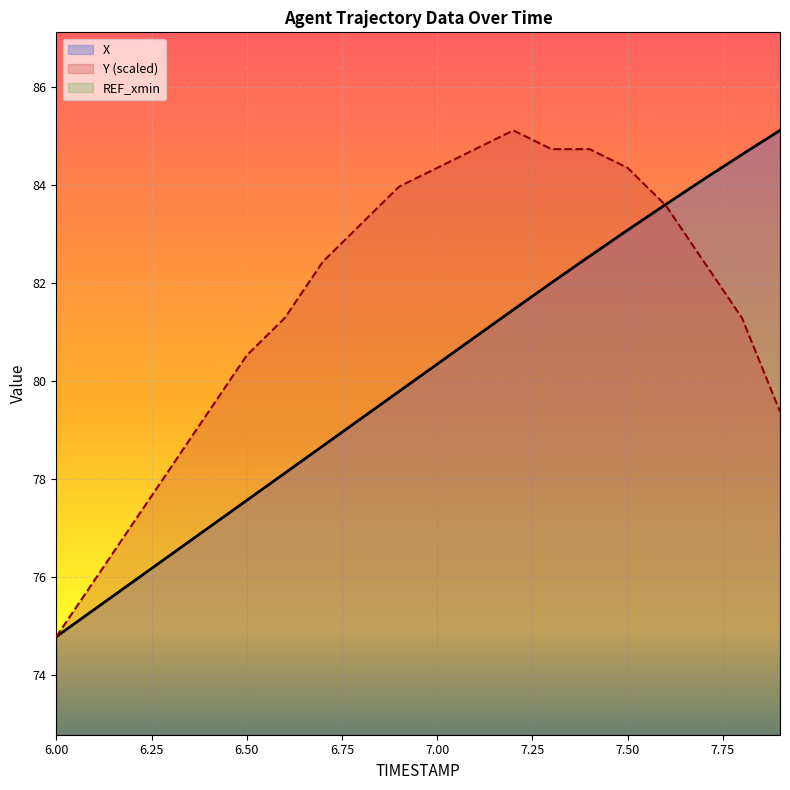

What is the maximum value shown in the chart?

85.1